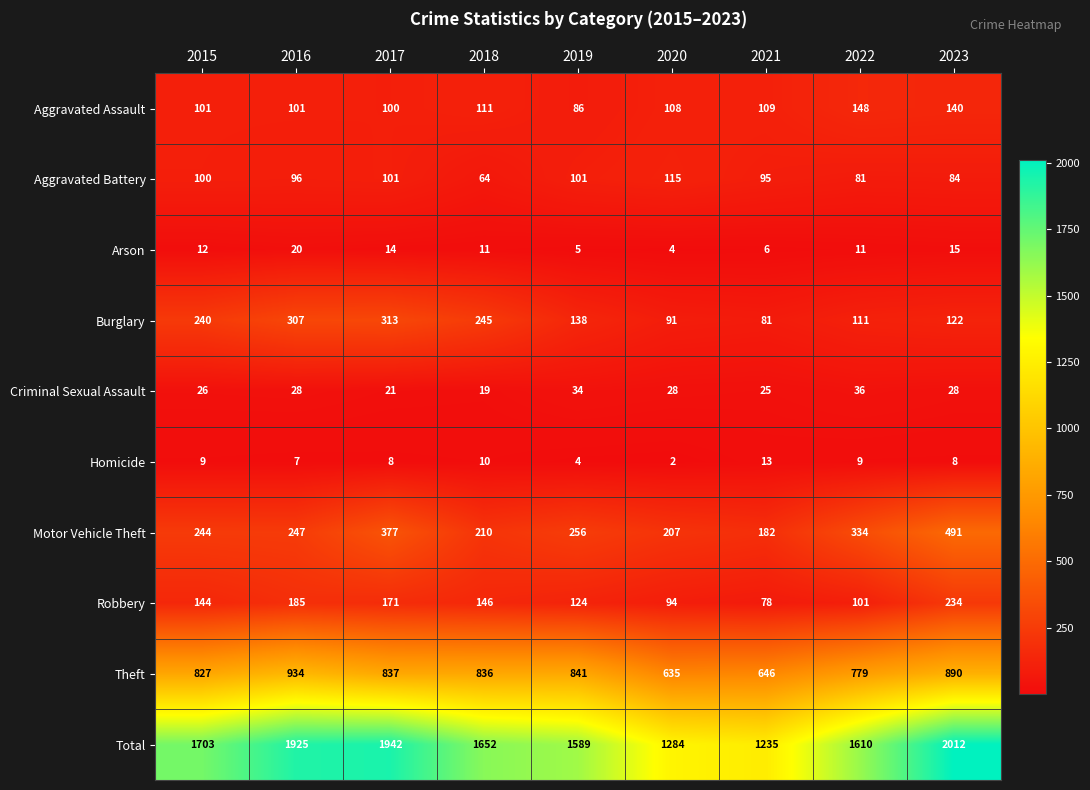

Which category has the highest value in the Burglary series?

2017